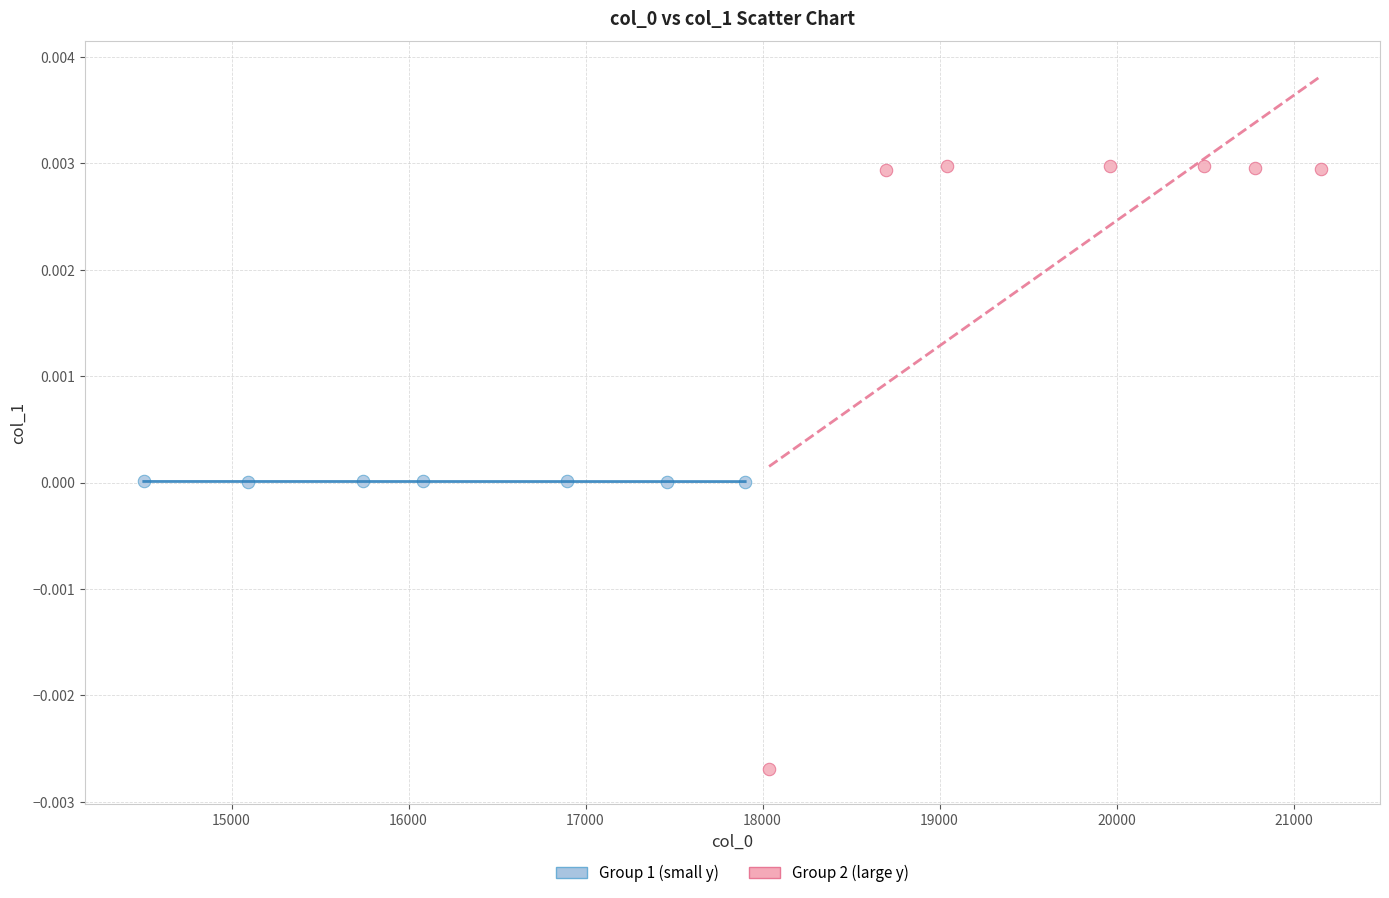

What are all the series names shown in the legend?

Group 1 (small y), Group 2 (large y)